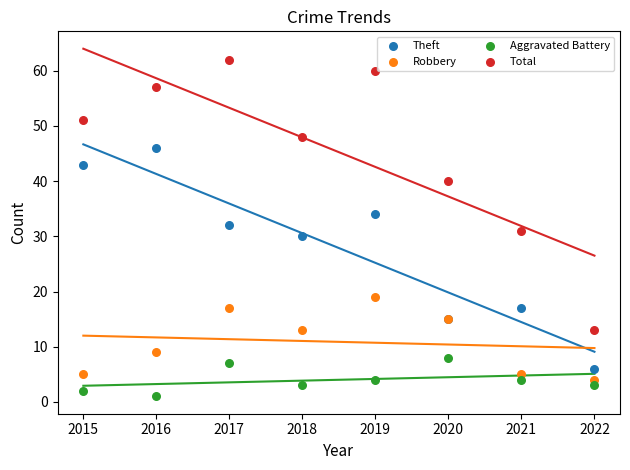

What are all the series names shown in the legend?

Theft, Robbery, Aggravated Battery, Total